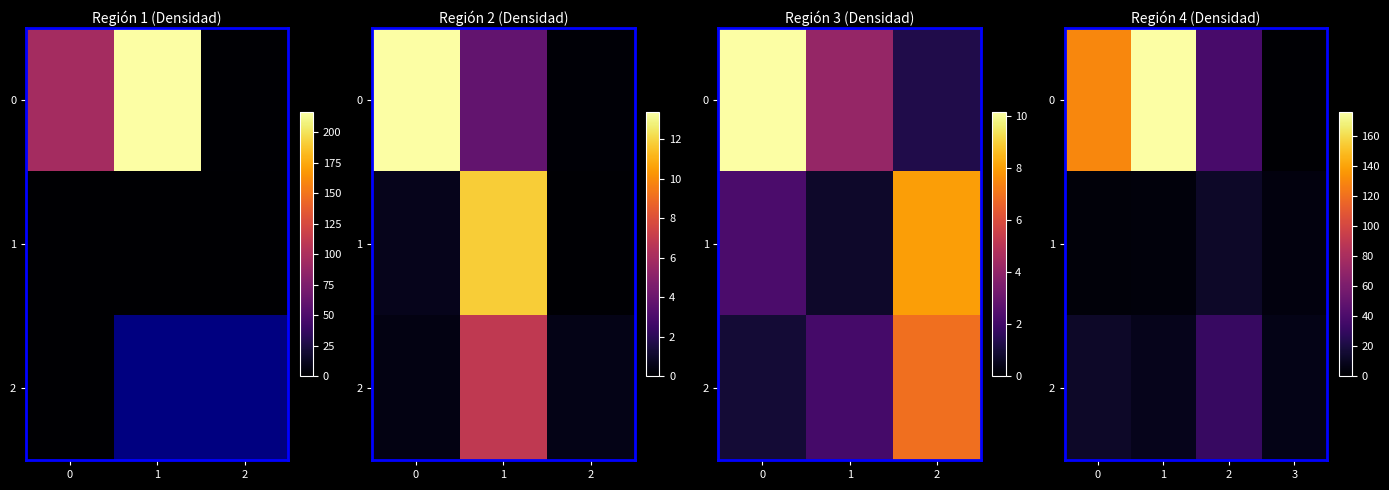

At how many categories does at least one series exceed 116?

2